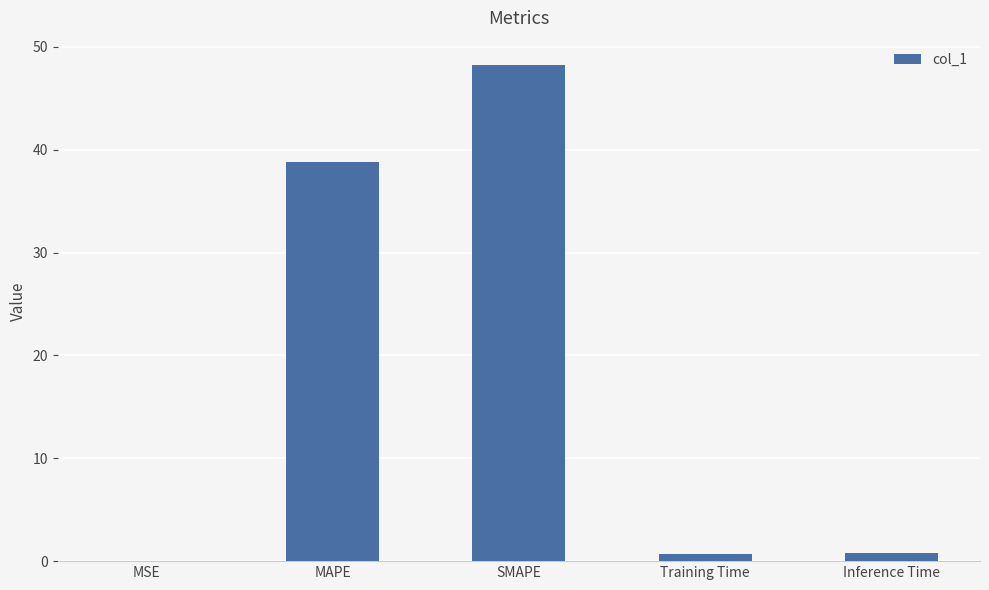

What is the change in value from MAPE to Inference Time?

-38.1